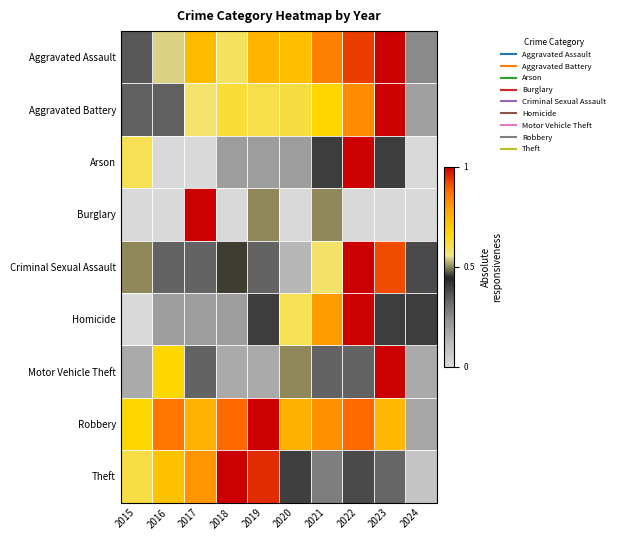

At which category is the sum across all series the highest?

2022